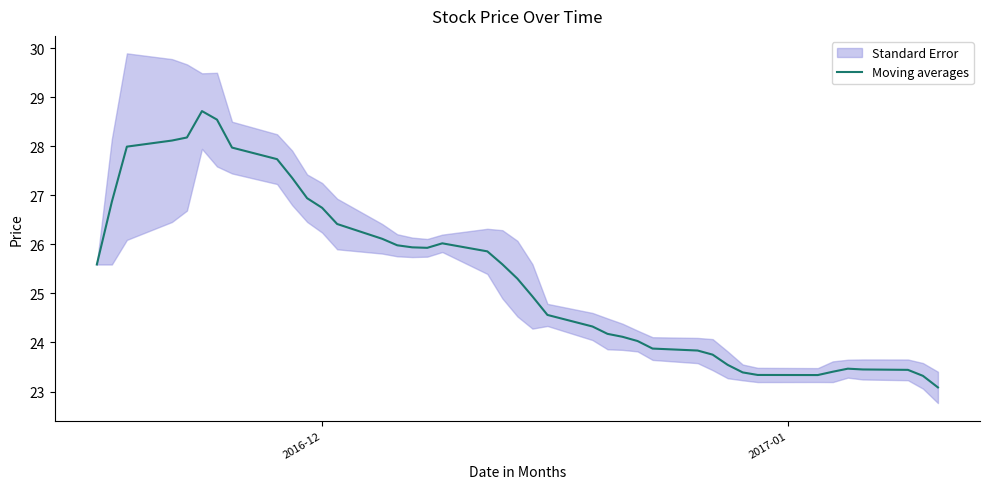

What is the maximum value for Moving averages?

28.7